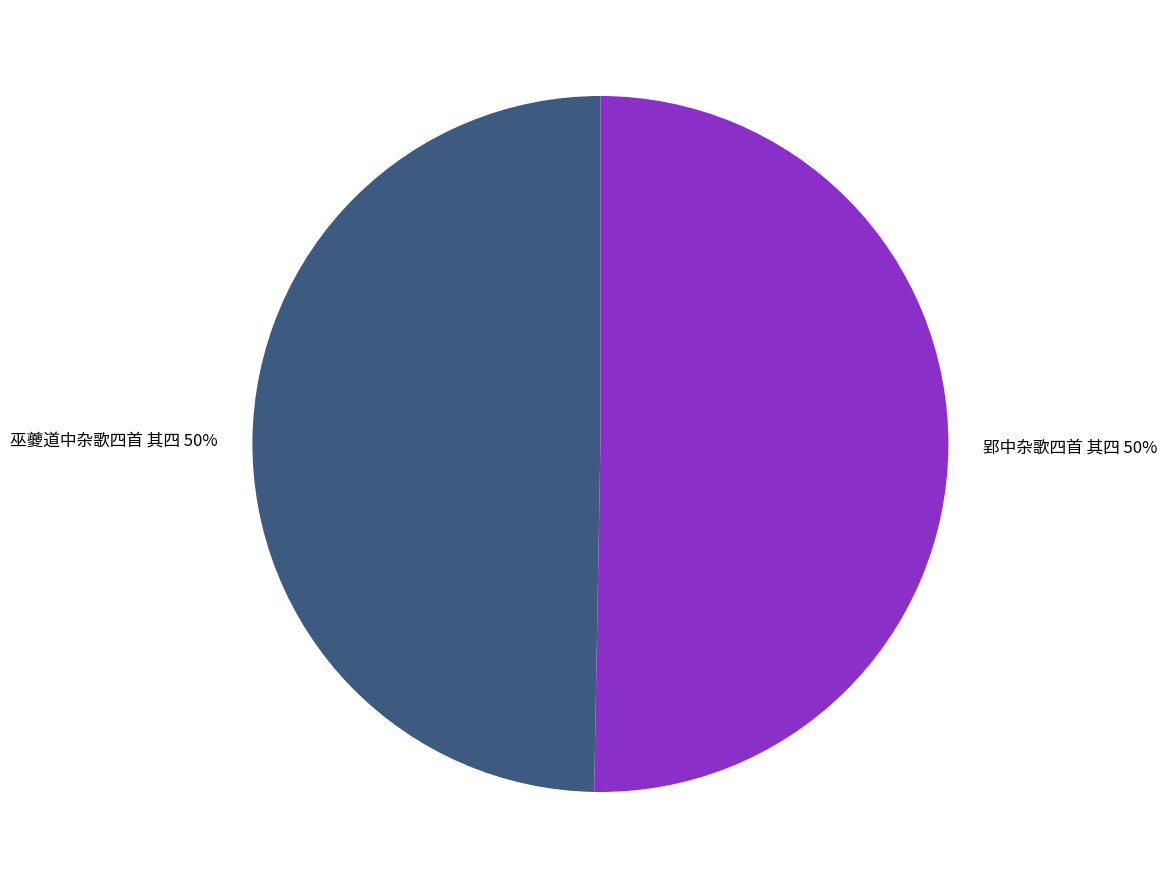

How many slices are in this pie chart?

2